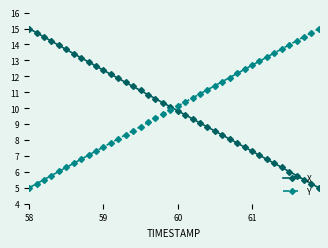

What is the value of the X point at the 9th from the left?

12.9